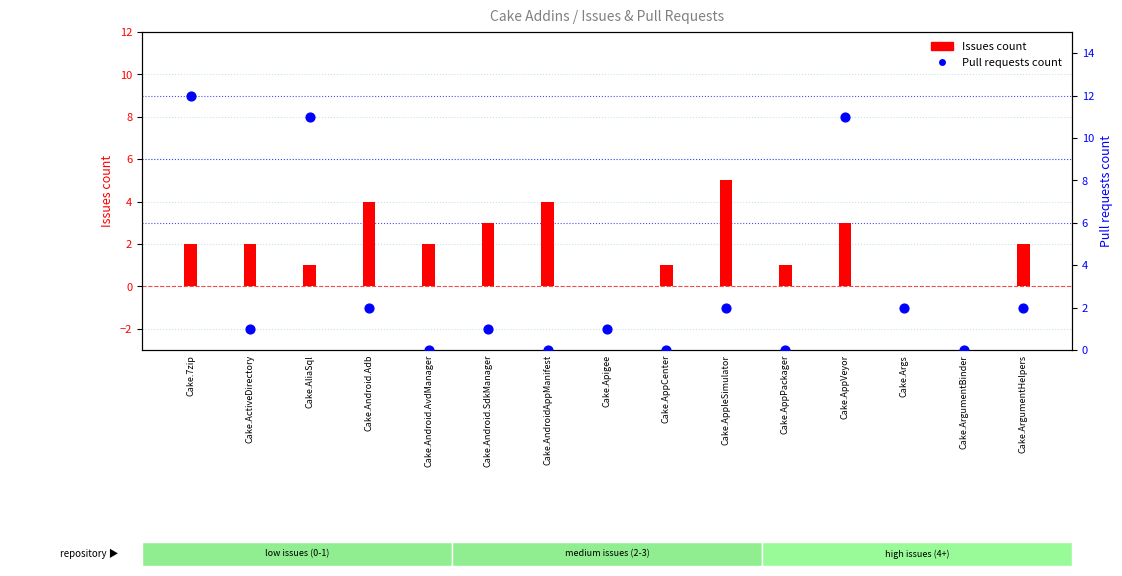

What is the total value across all series at Cake.AndroidAppManifest?

4